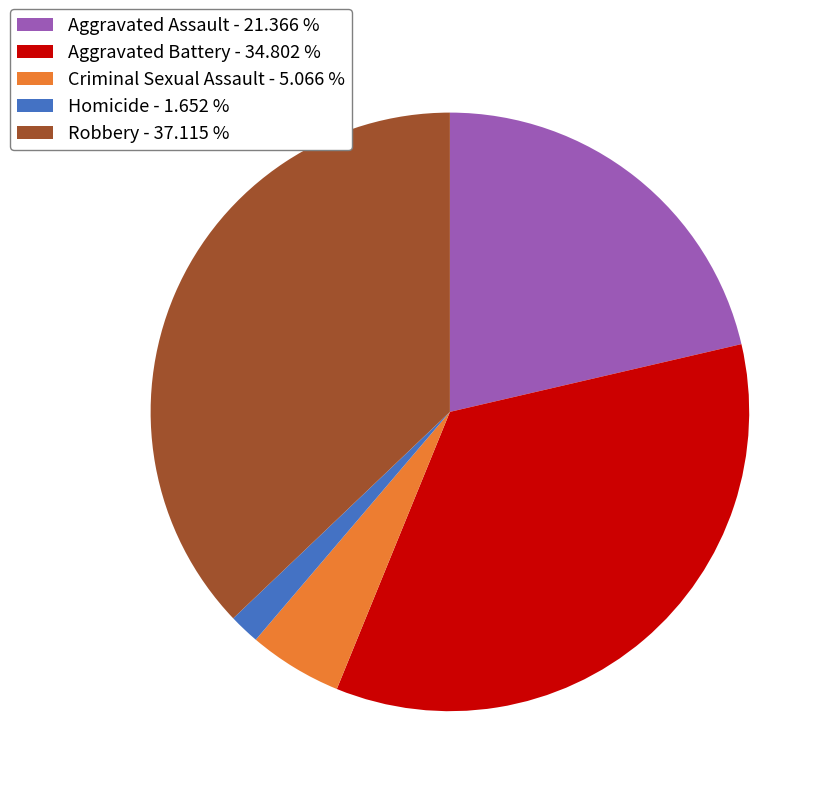

Is there any slice that represents more than half of the pie?

No